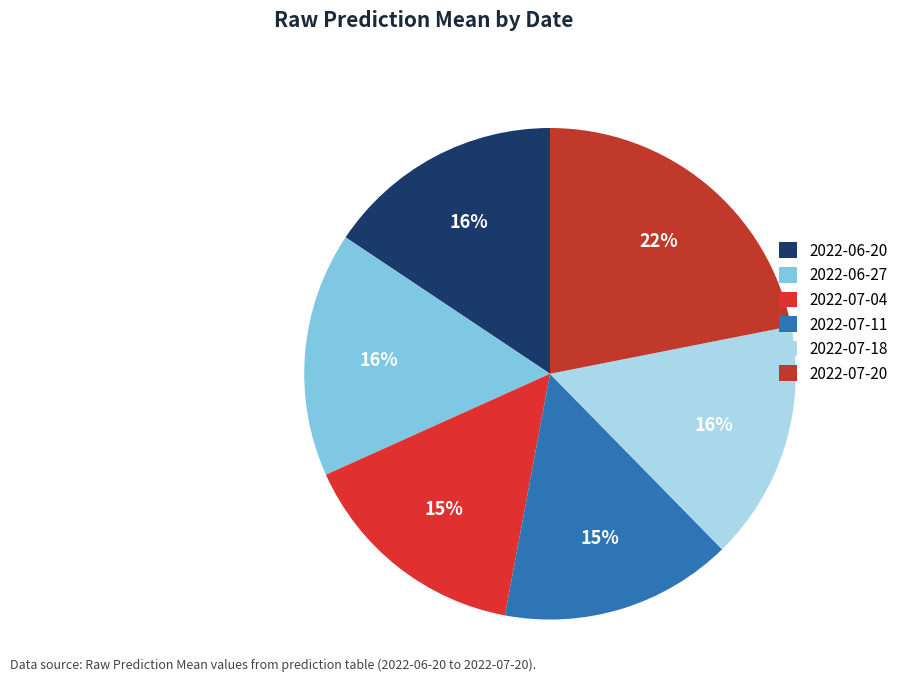

Is there any slice that represents more than half of the pie?

No